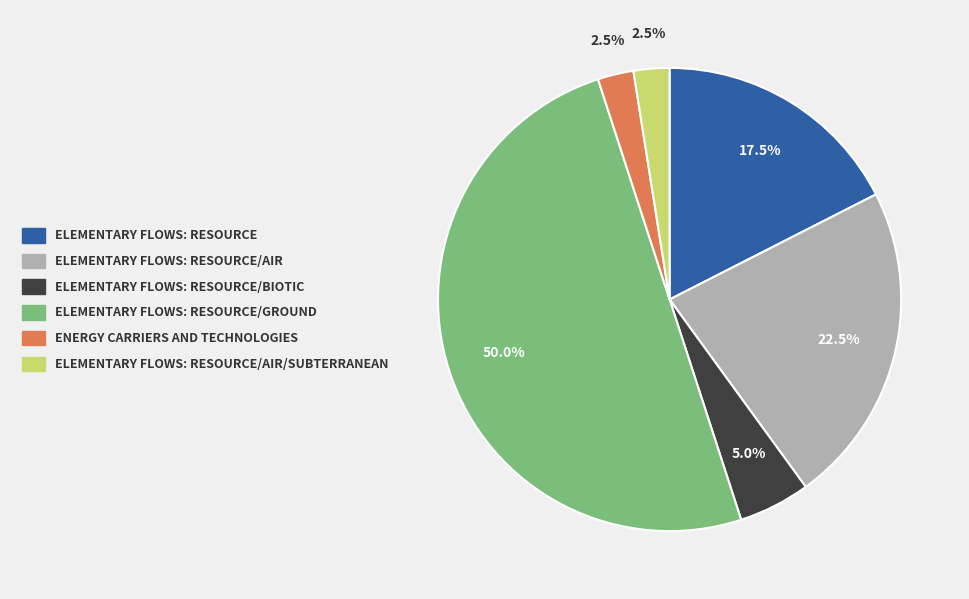

How many slices are in this pie chart?

6